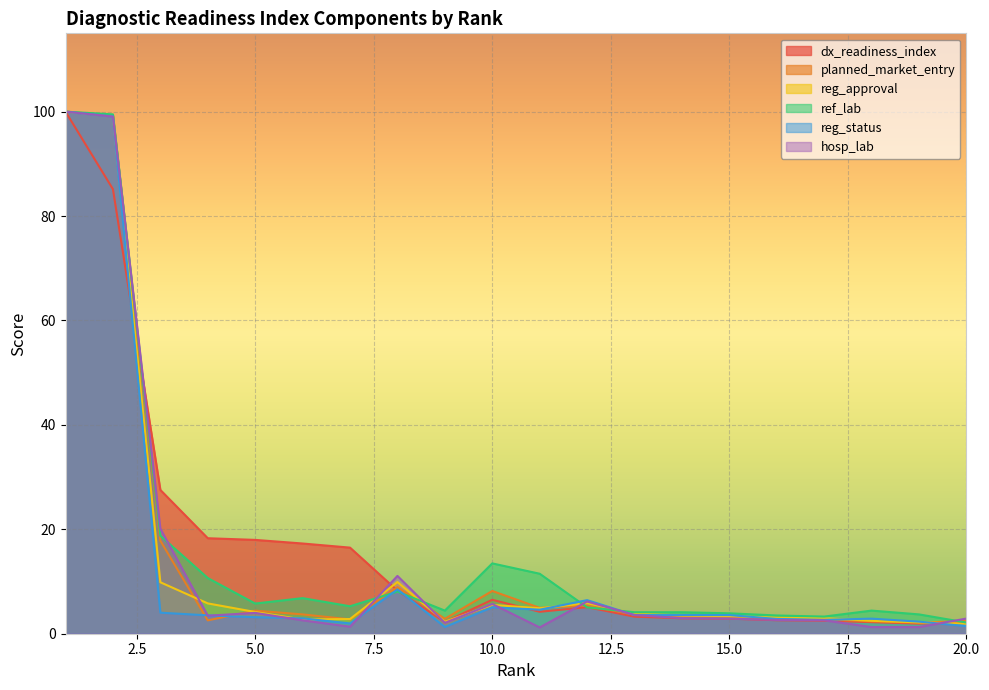

What is the average value of the ref_lab series?

15.9